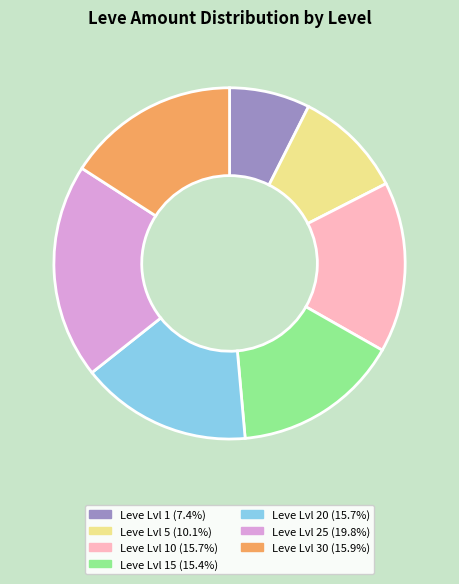

Is there a majority slice in this chart?

No